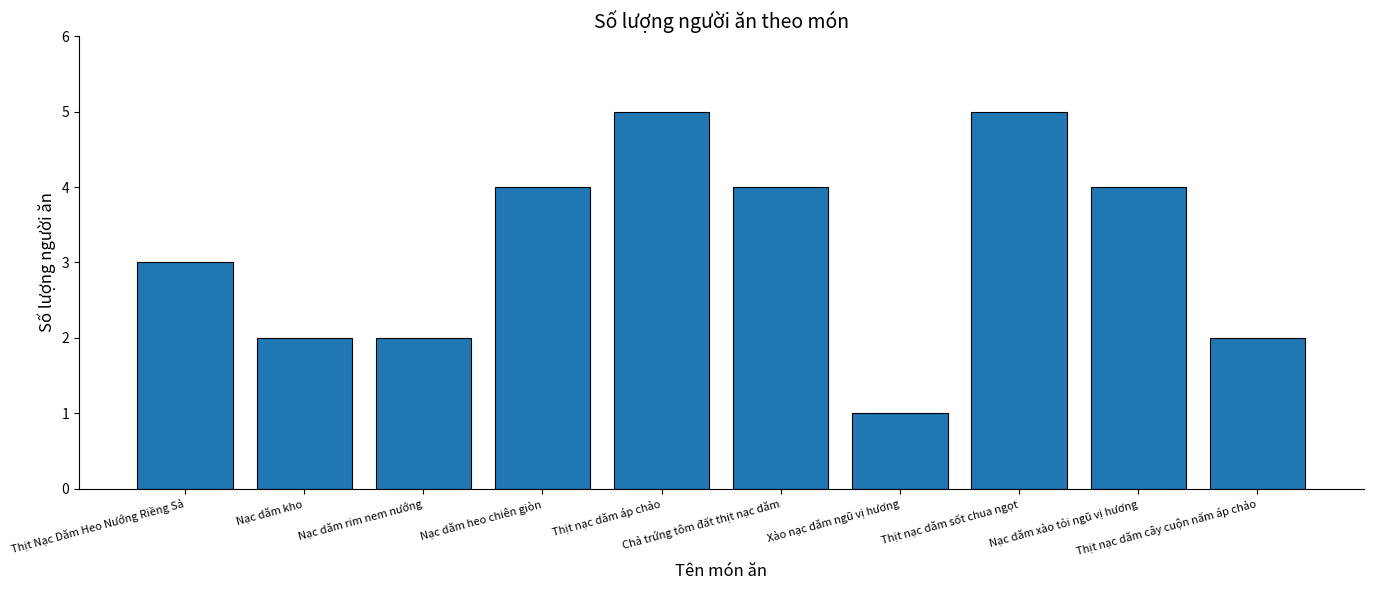

How many data points are less than 4?

5